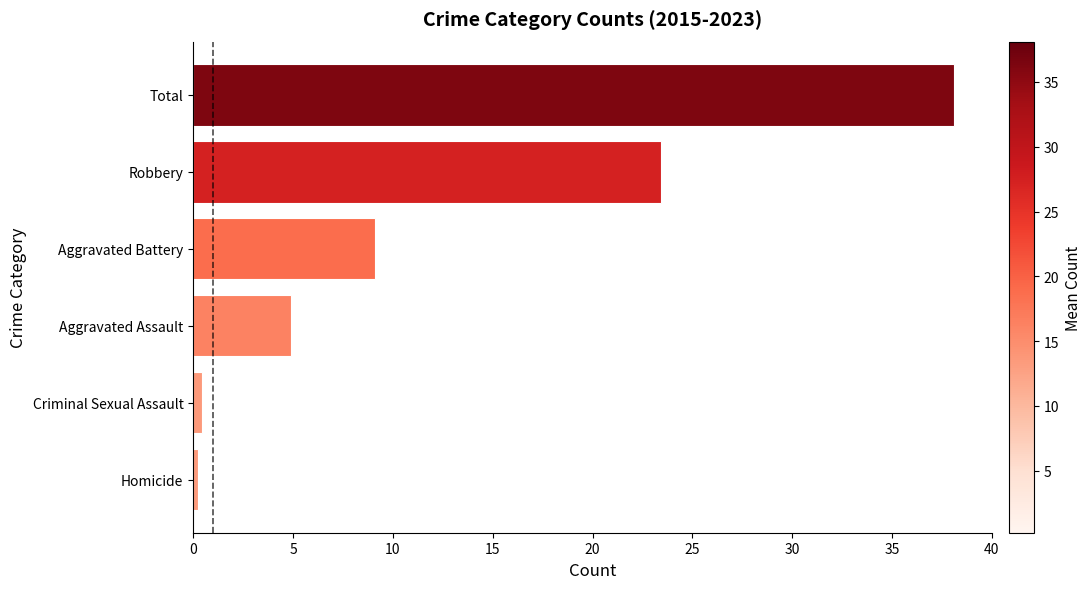

Count the number of categories in the chart.

6